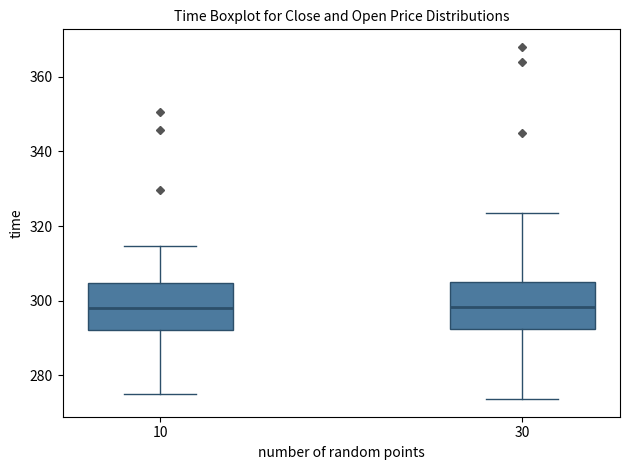

Reading left to right, transcribe this box plot: for each box, give where its median line is, the range the box spans, and where its two whiskers end, as read against the y-axis. The values are not printed on the chart, so give them approximately, as read against the axis.

10: median 298, box 292 to 304, whiskers 276 to 314
30: median 298, box 292 to 306, whiskers 274 to 324